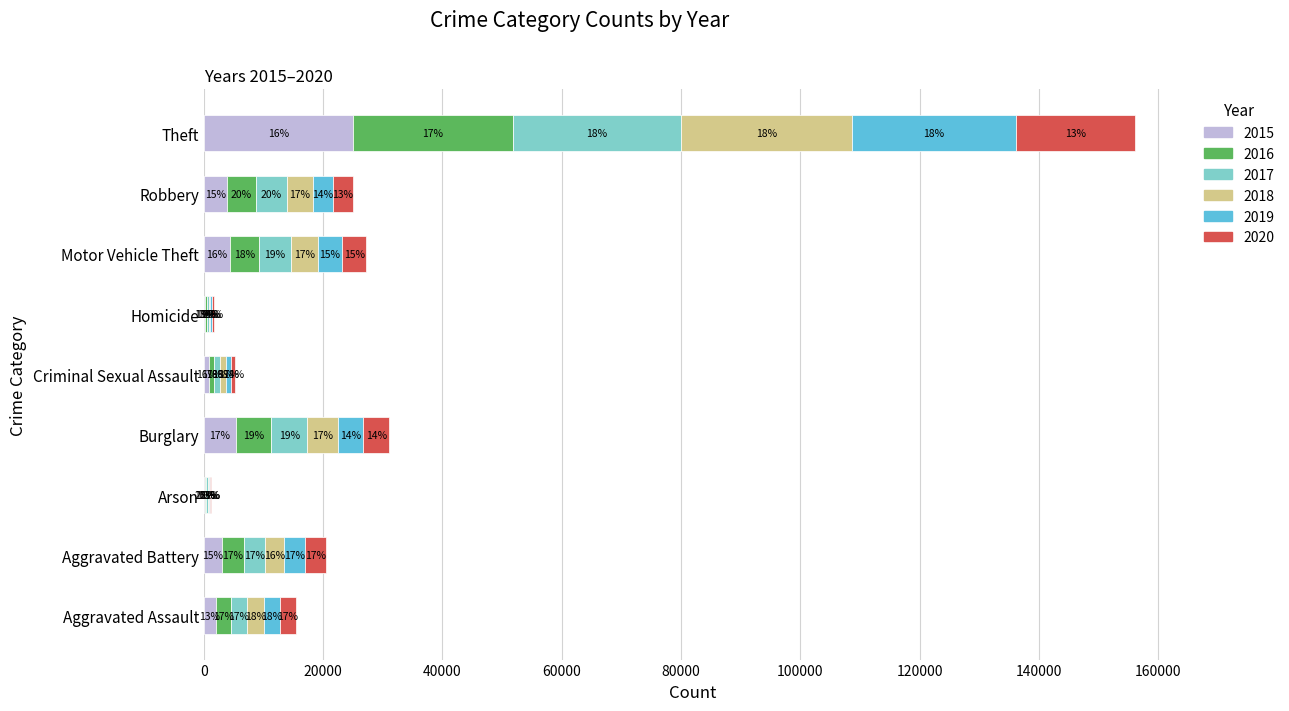

What is the difference between the second highest and second lowest values in the 2016 series?

5569